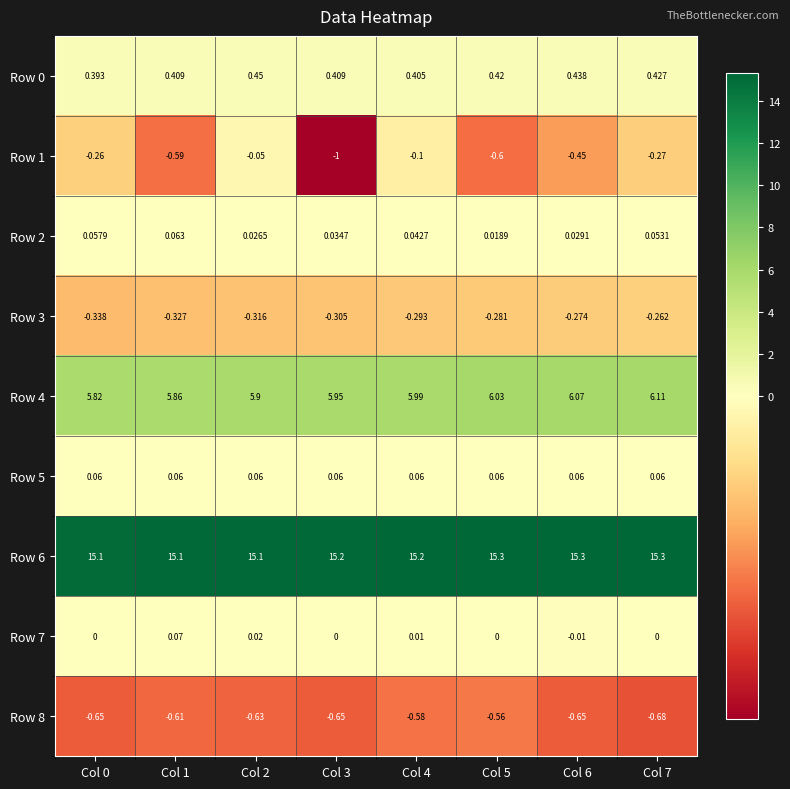

Is the value of Row 7 at Col 2 greater than the value of Row 2 at Col 1?

No